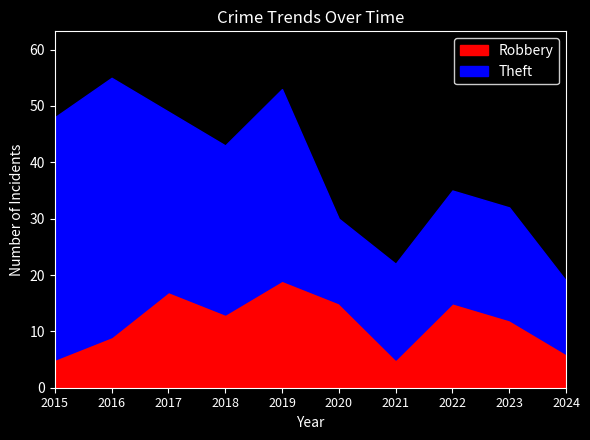

What are all the series names shown in the legend?

Robbery, Theft